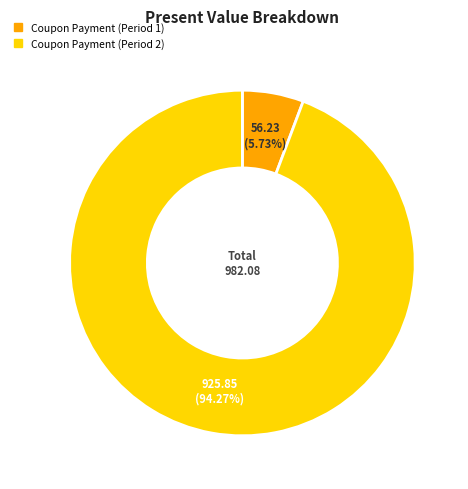

Combined, do Coupon Payment (Period 1) and Coupon Payment (Period 2) account for over 50%?

Yes